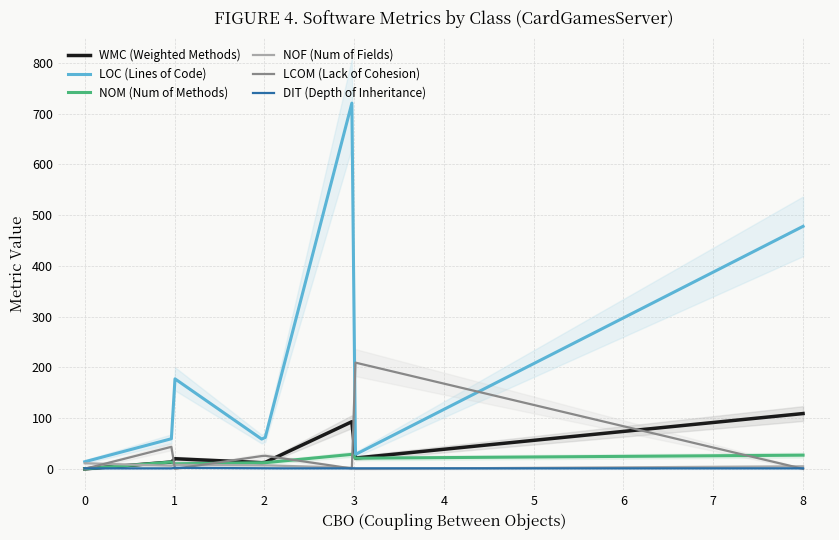

What is the highest value of the WMC (Weighted Methods) series?

109.0